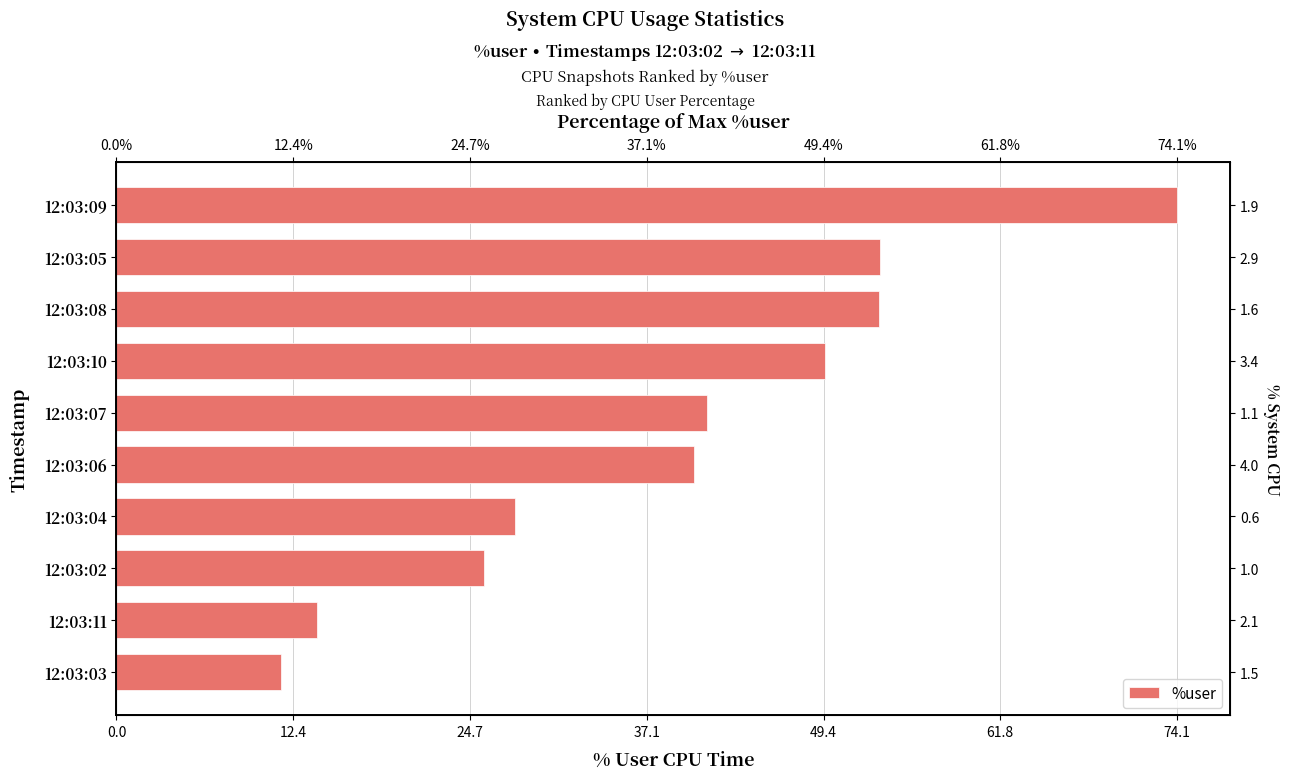

Are the bars horizontal?

Yes